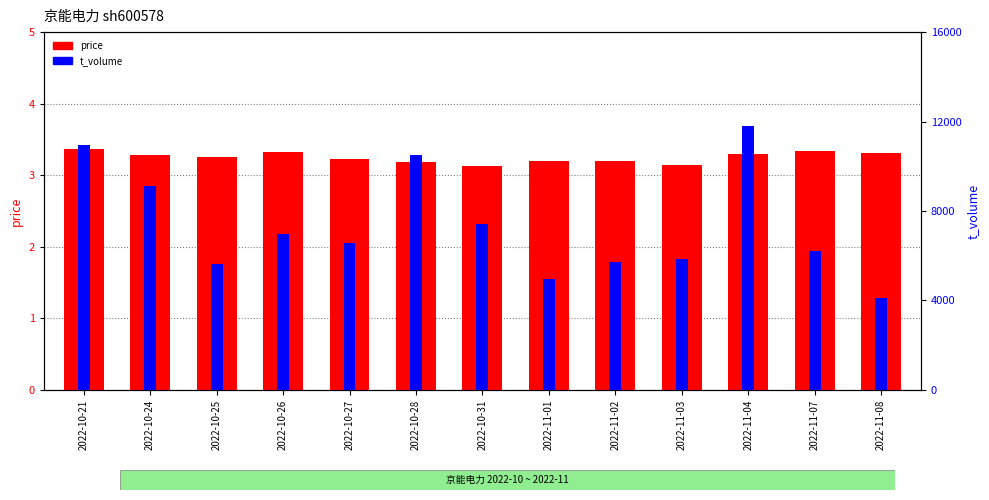

Read the price value at 2022-11-08.

3.3